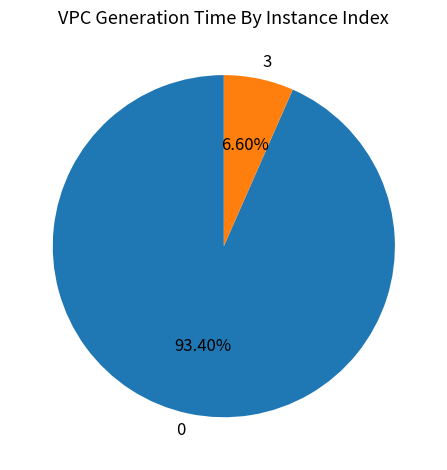

To the nearest percent, what is the difference between the largest and smallest slice percentages?

87%